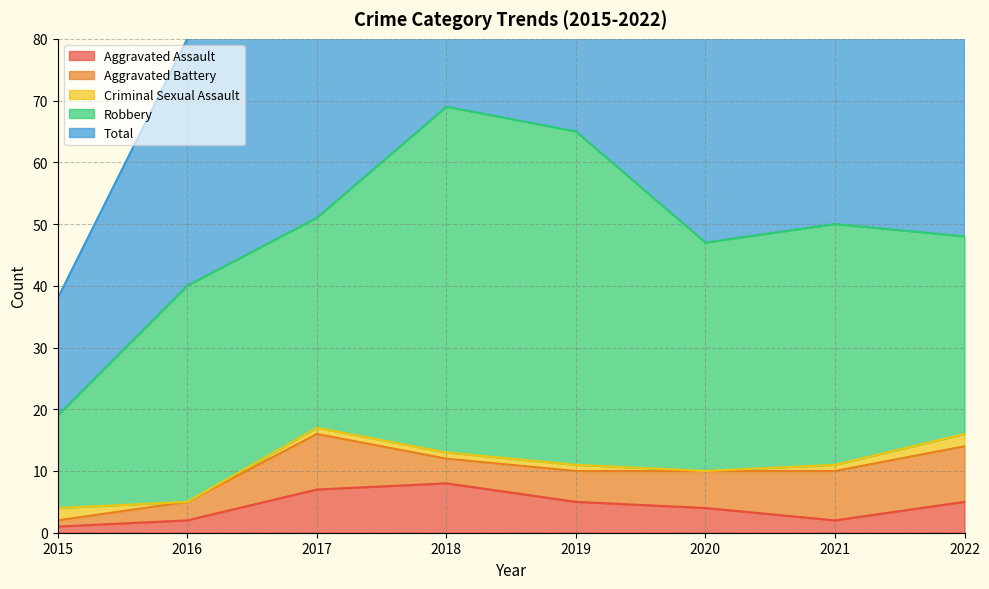

At how many categories does at least one series exceed 4?

8